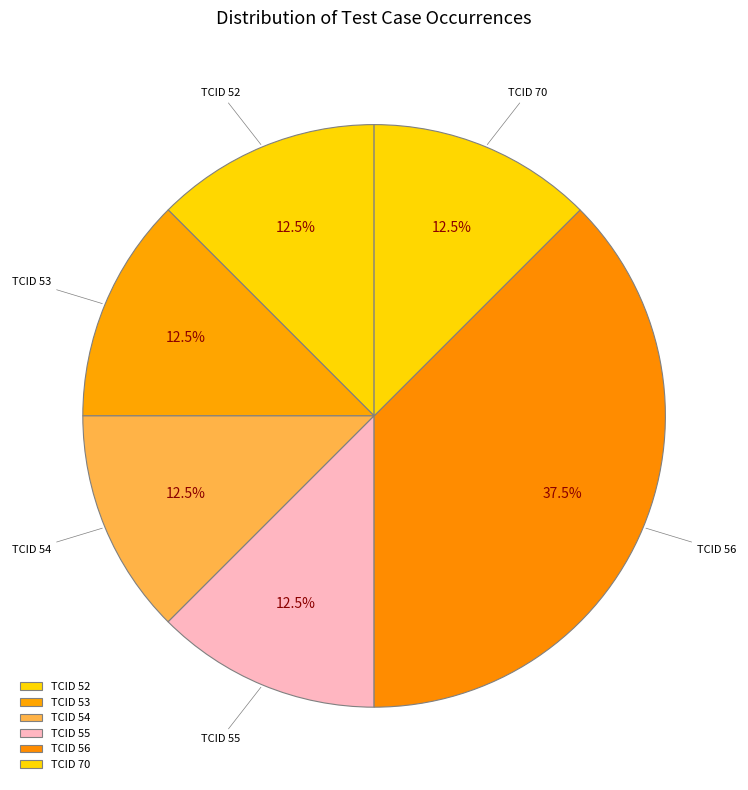

Which slice is the largest?

TCID 56